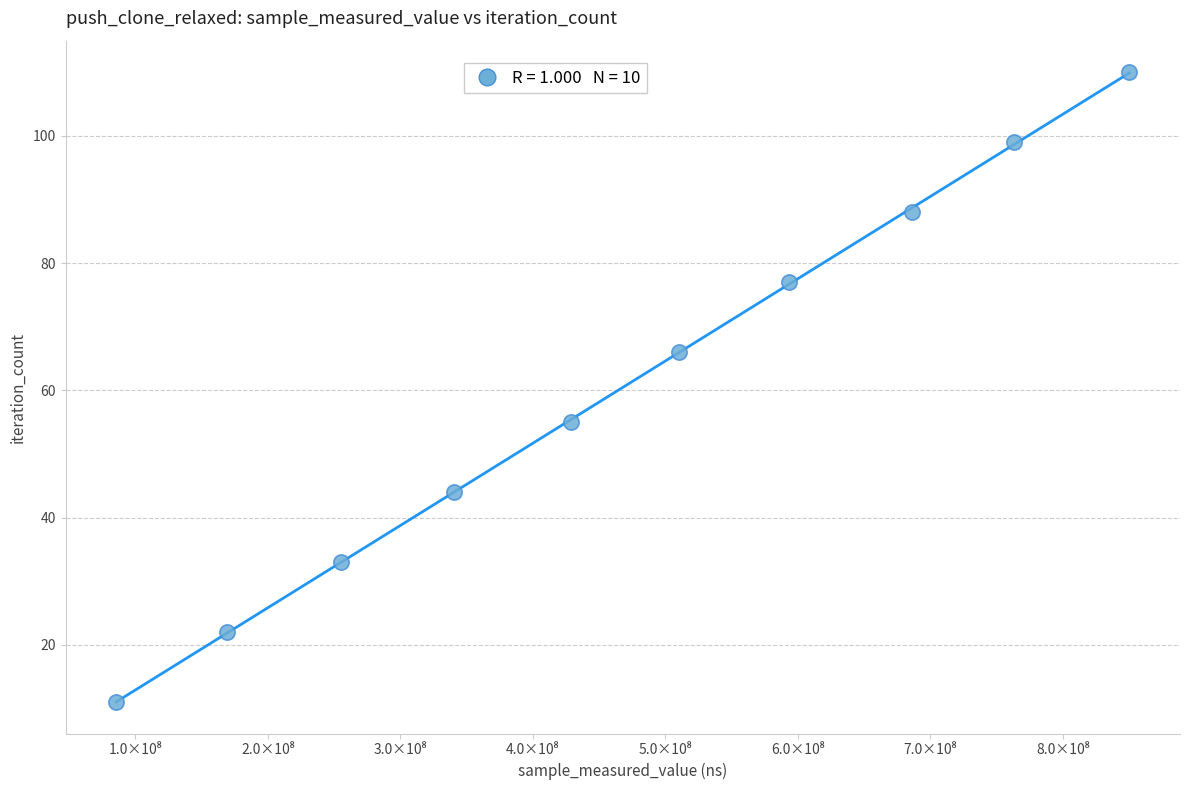

What is the range of Y values (max minus min)?

99